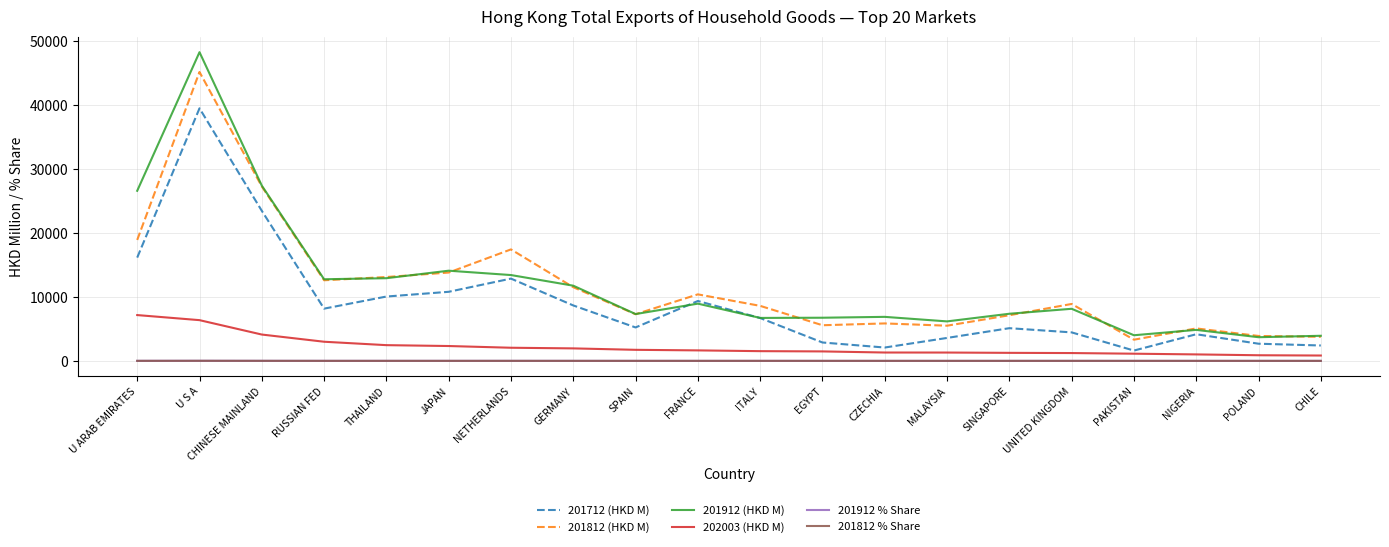

Is the value of 202003 (HKD M) at PAKISTAN greater than the value of 201812 (HKD M) at CHINESE MAINLAND?

No